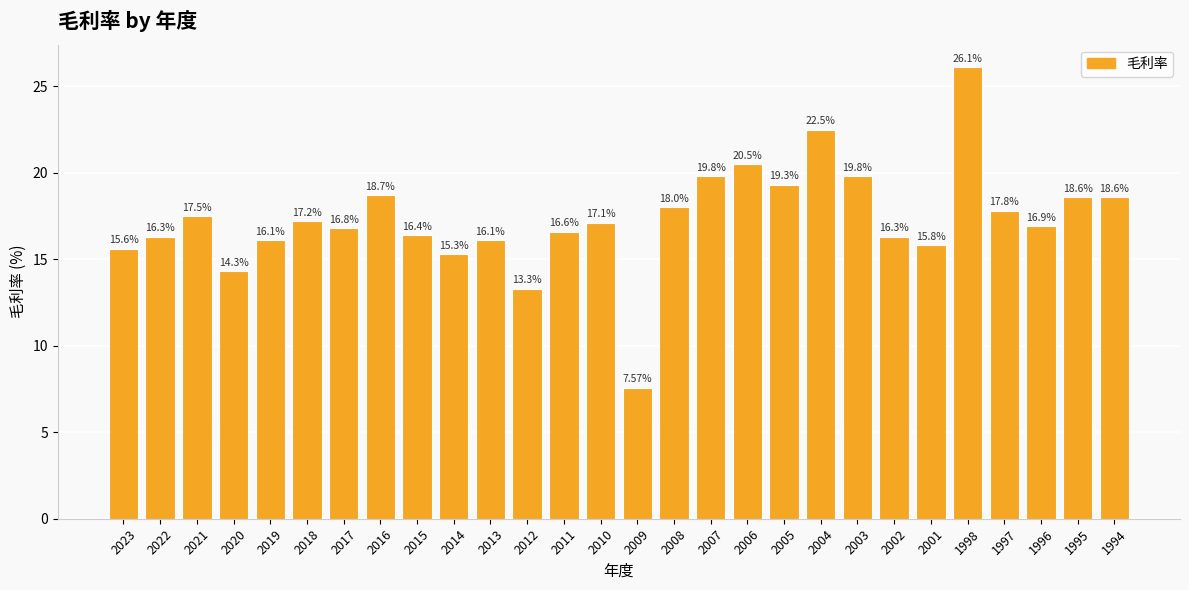

Which category has the highest value across all series?

1998